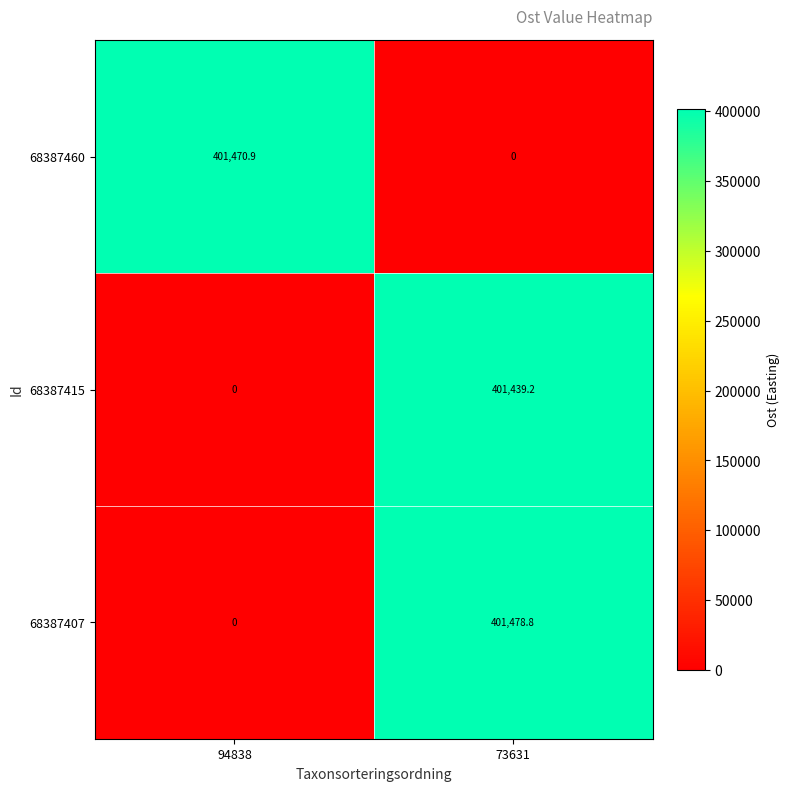

Which series has the largest total across all categories?

68387407